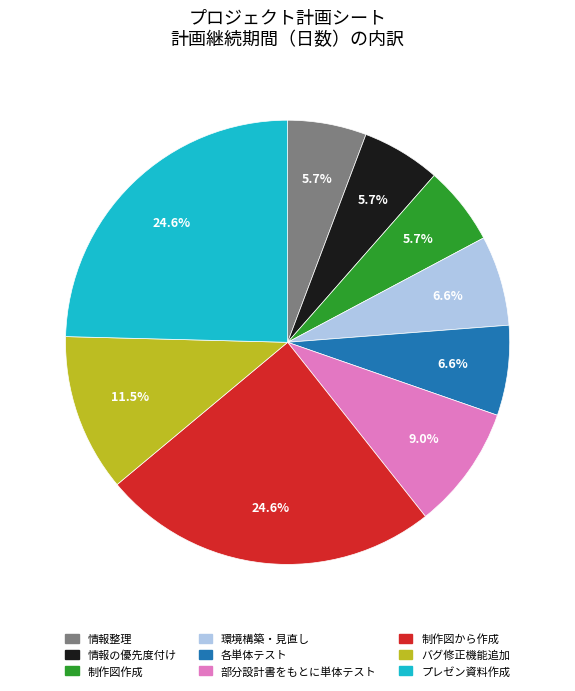

Does 部分設計書をもとに単体テスト represent more than half of the total?

No